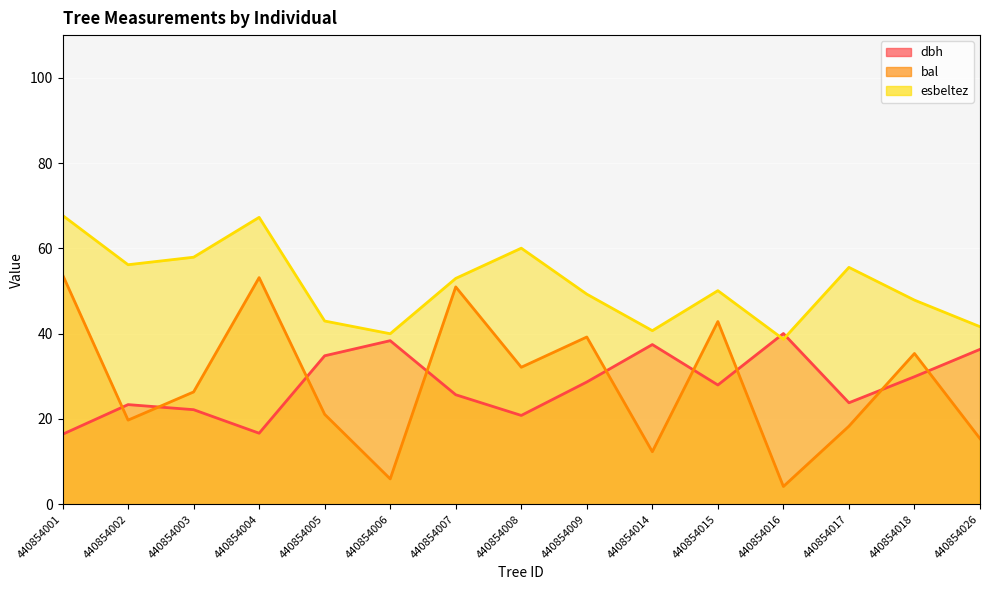

At 440854006, list the series in order from smallest to largest.

bal, dbh, esbeltez